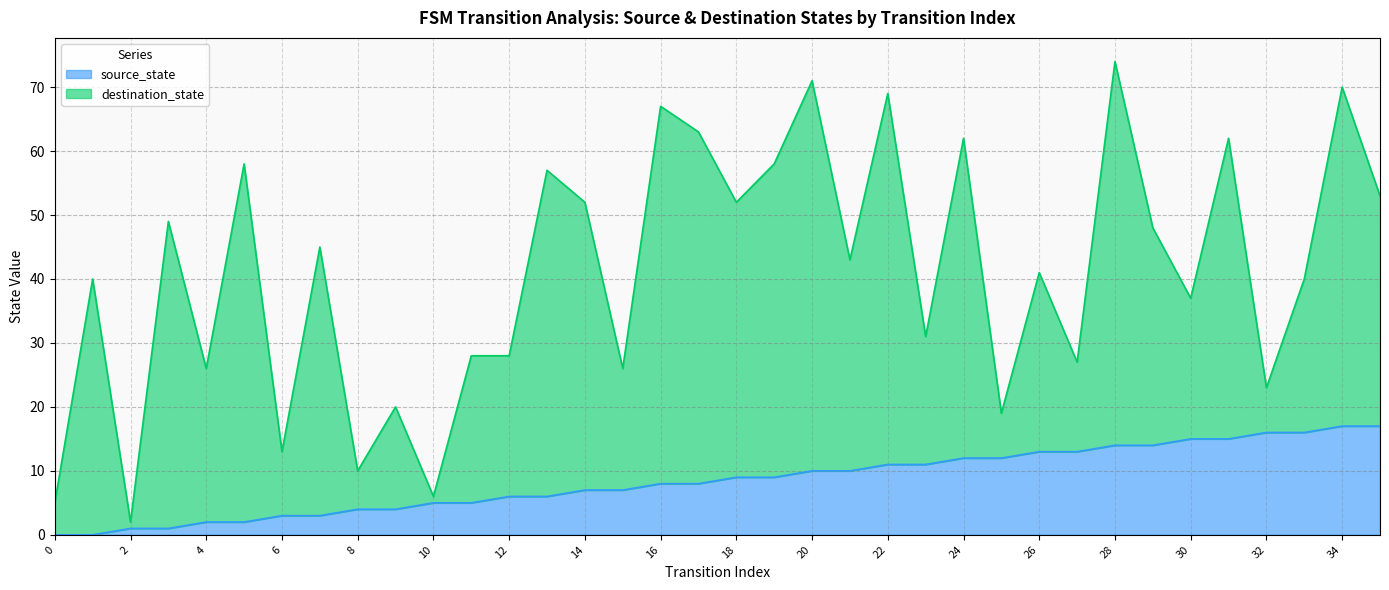

Does the chart display data point markers on the line(s)?

No